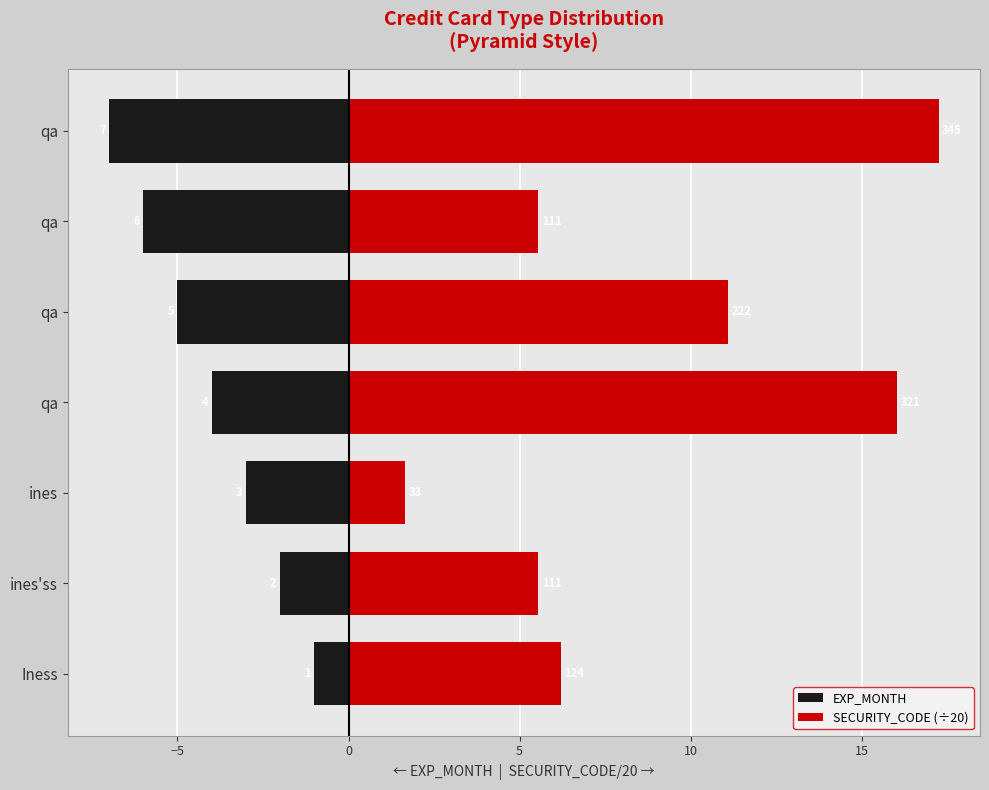

What is the sum of the EXP_MONTH values at ines and qa?

-9.0